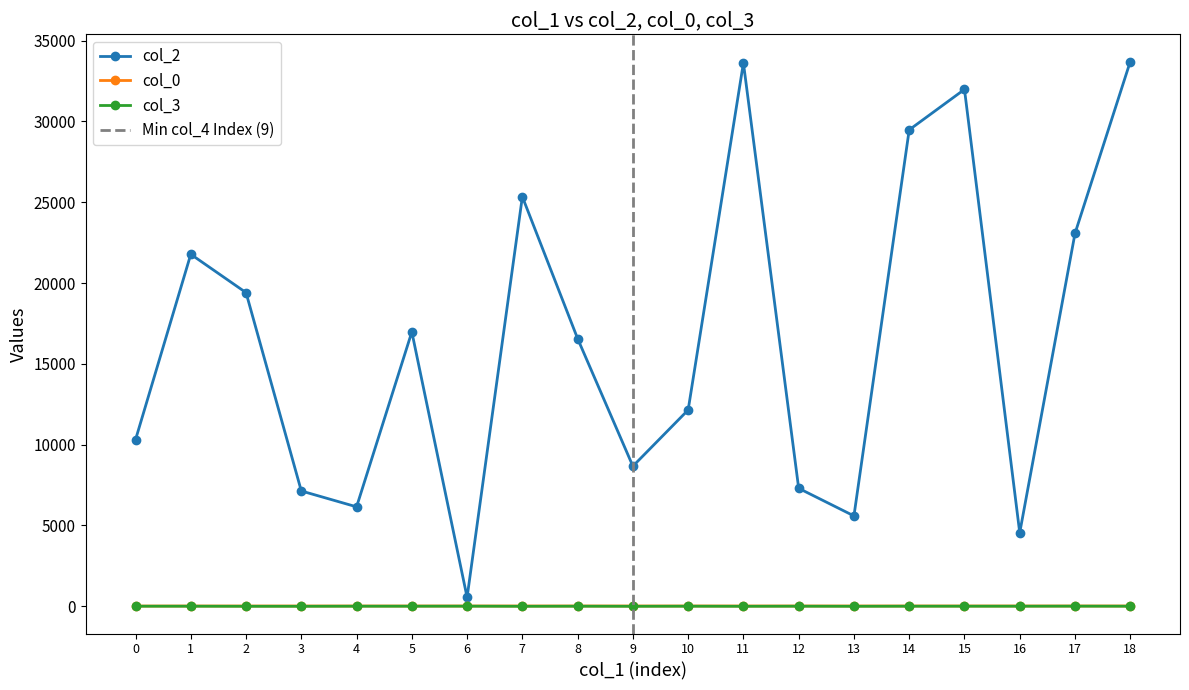

True or false: col_3 has more than 0 interior local peaks.

True